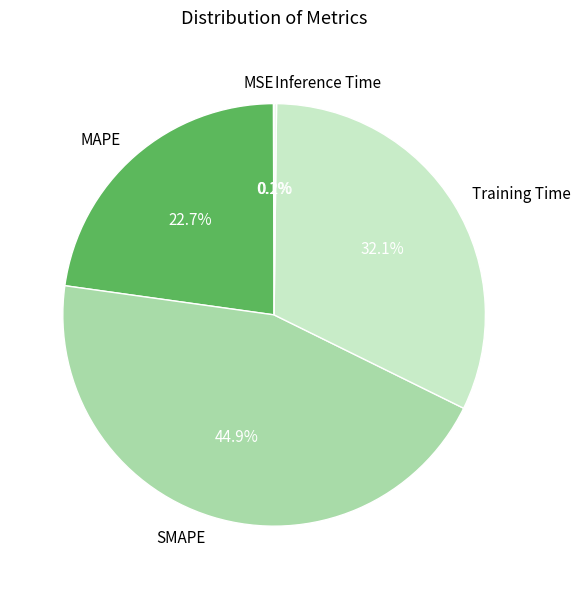

True or false: Training Time accounts for 45% of the total.

False